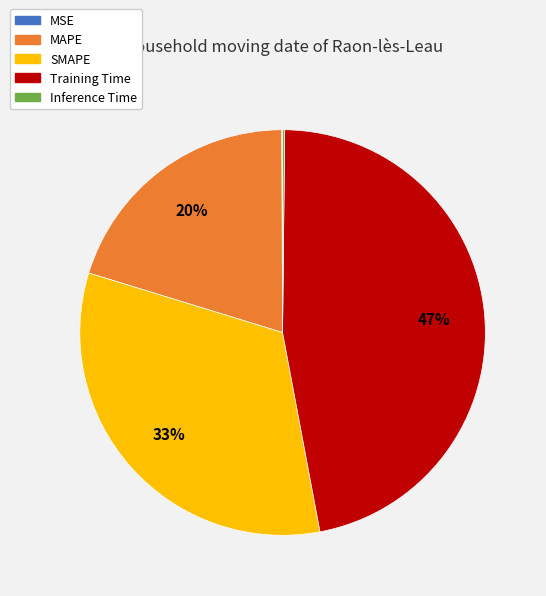

To the nearest percent, what is the difference between the MAPE and SMAPE slice percentages?

13%